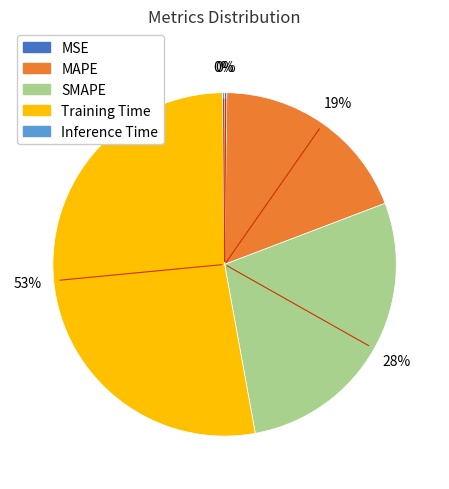

To the nearest percent, what is the combined percentage of SMAPE and Training Time?

81%